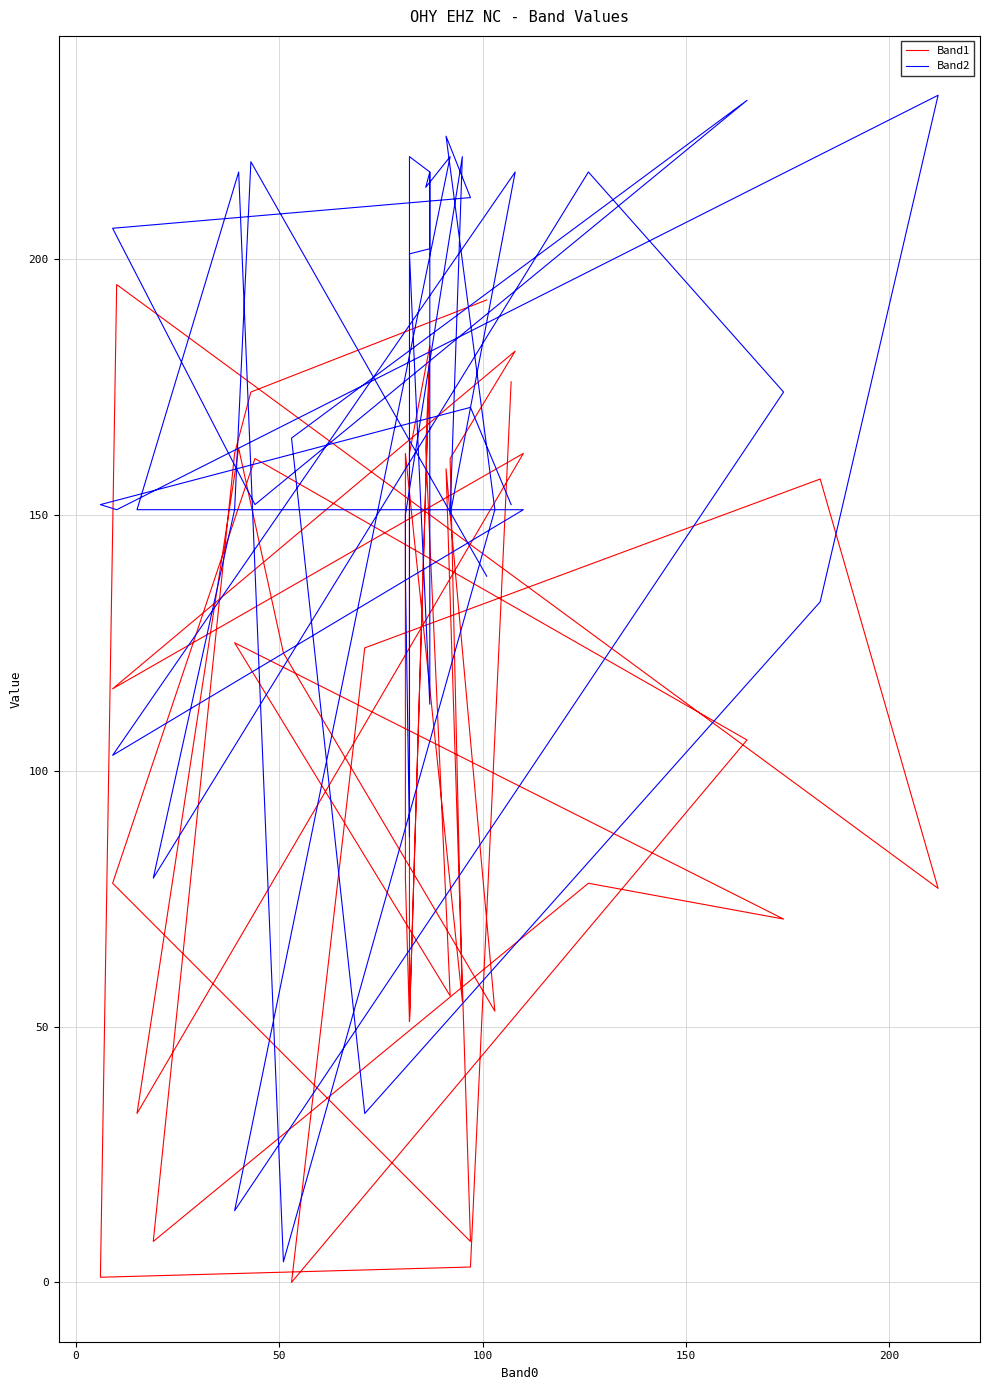

What is the maximum value shown in the chart?

232